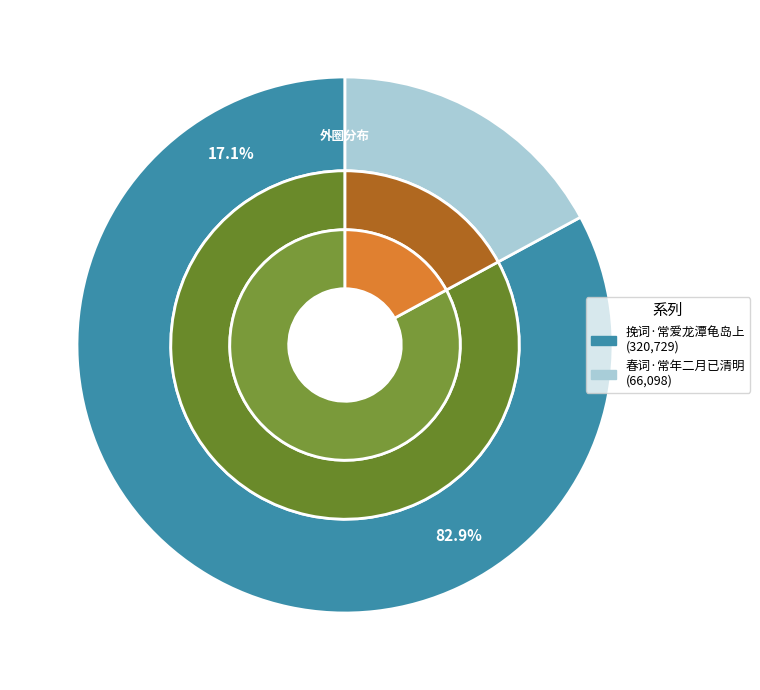

To the nearest percent, what is the combined percentage of 挽词·常爱龙潭龟岛上 and 春词·常年二月已清明?

100%